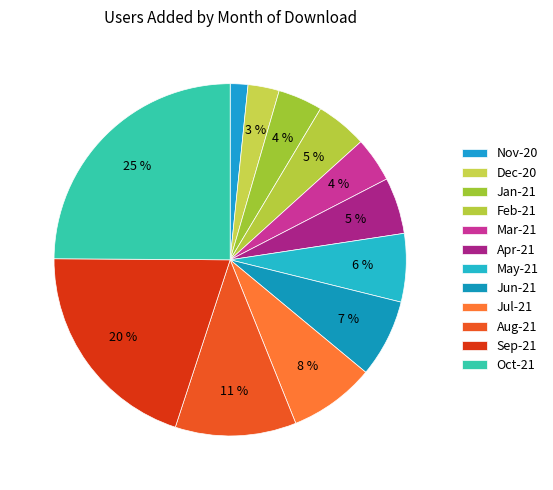

What percentage do Sep-21 and Apr-21 together represent?

25.2%